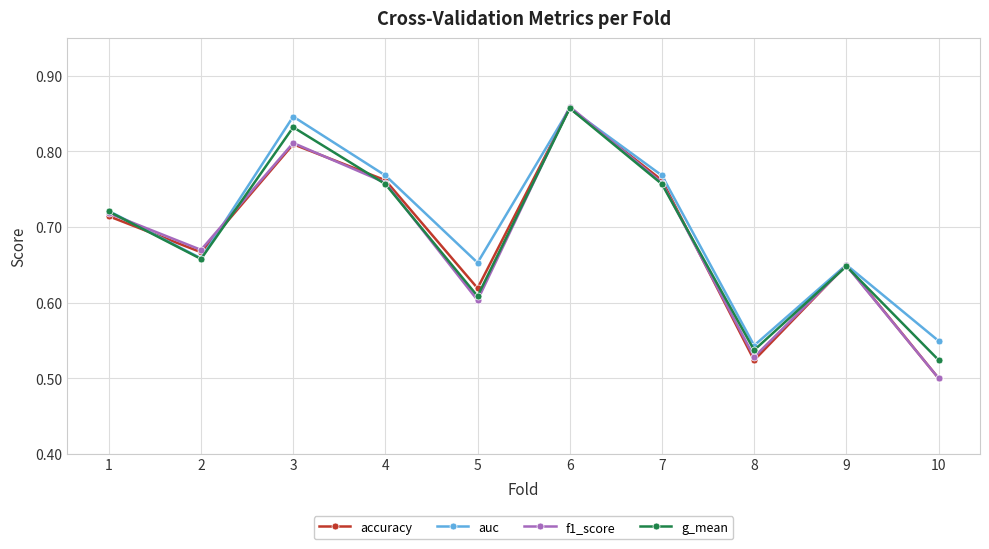

True or false: accuracy has more than 2 interior local peaks.

True